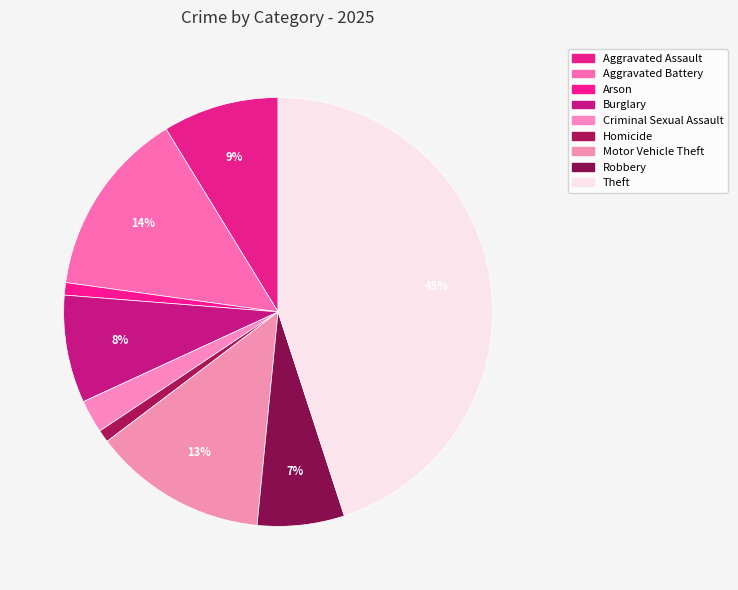

How many segments does this pie chart have?

9